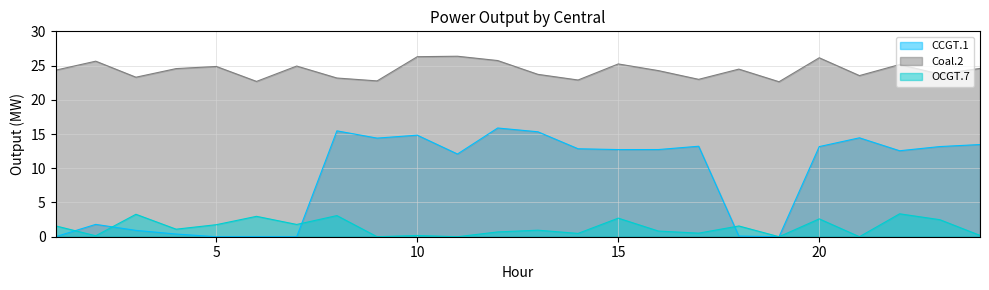

What is the highest value of the CCGT.1 series?

15.9